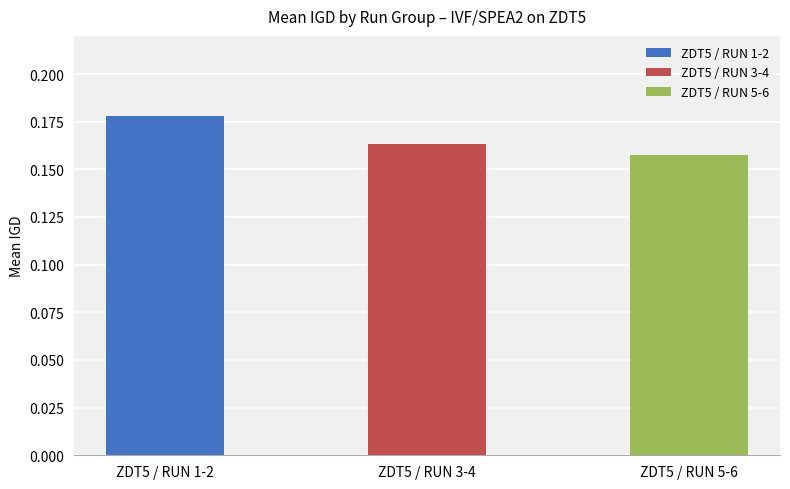

What is the sum of all values?

0.5